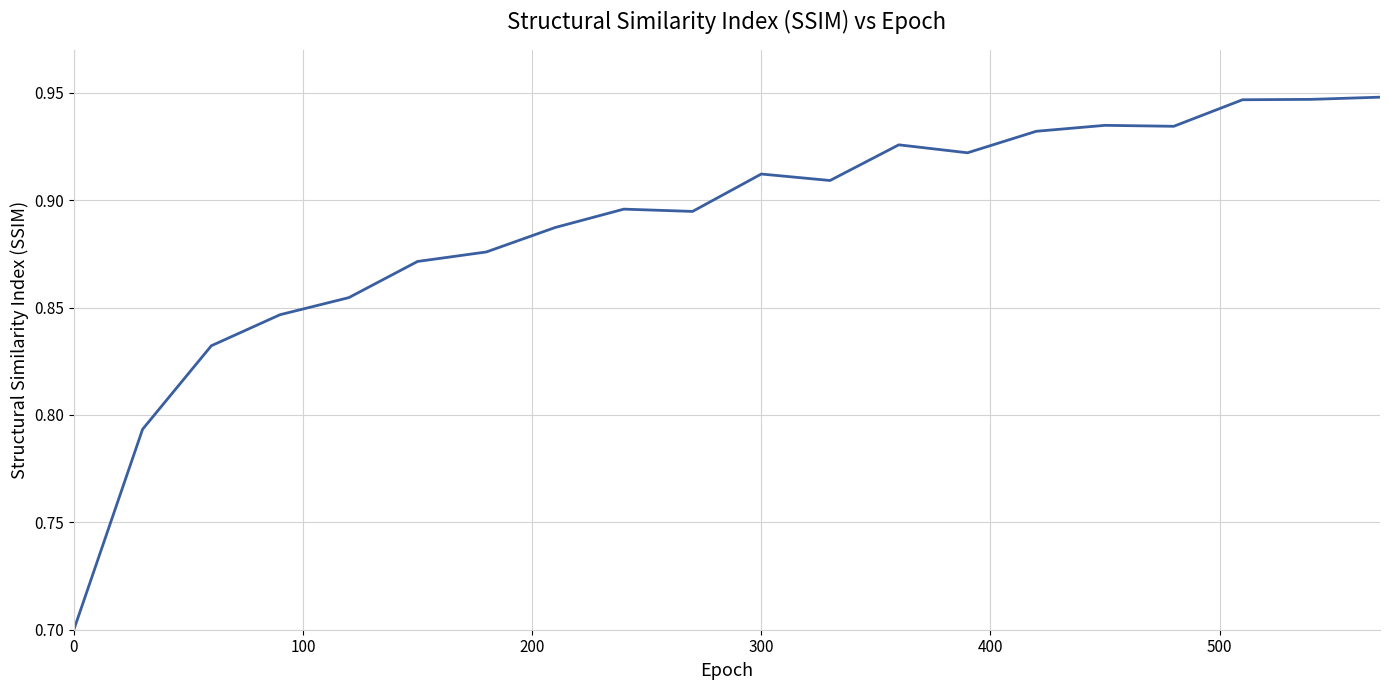

What is the smallest value displayed?

0.7